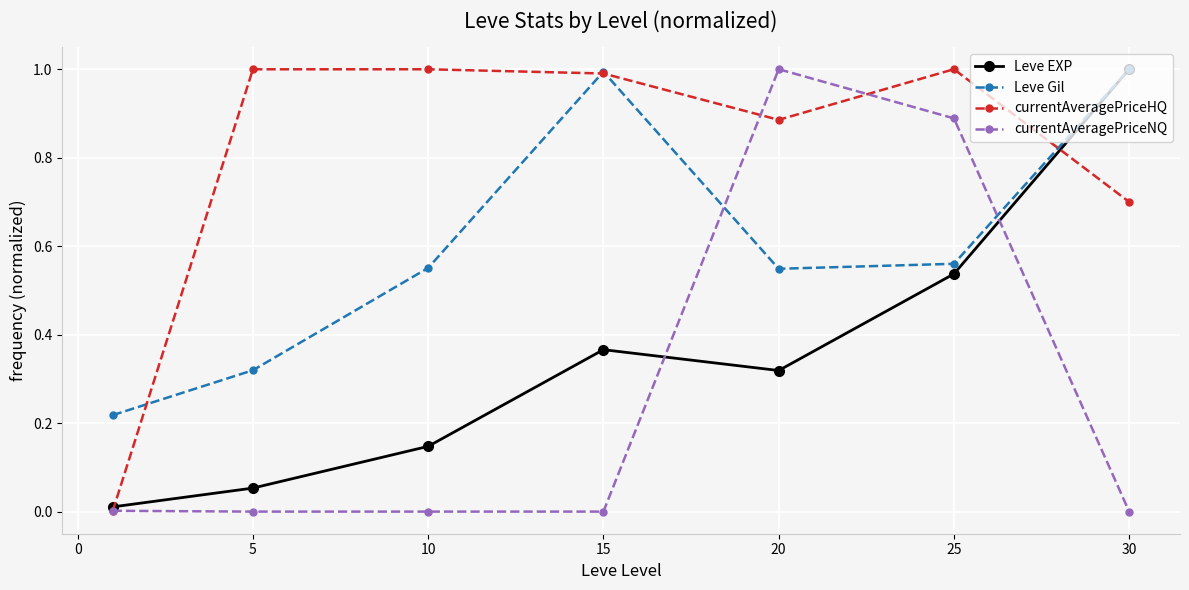

In Leve EXP, how many points are higher than both neighbors (excluding endpoints)?

1